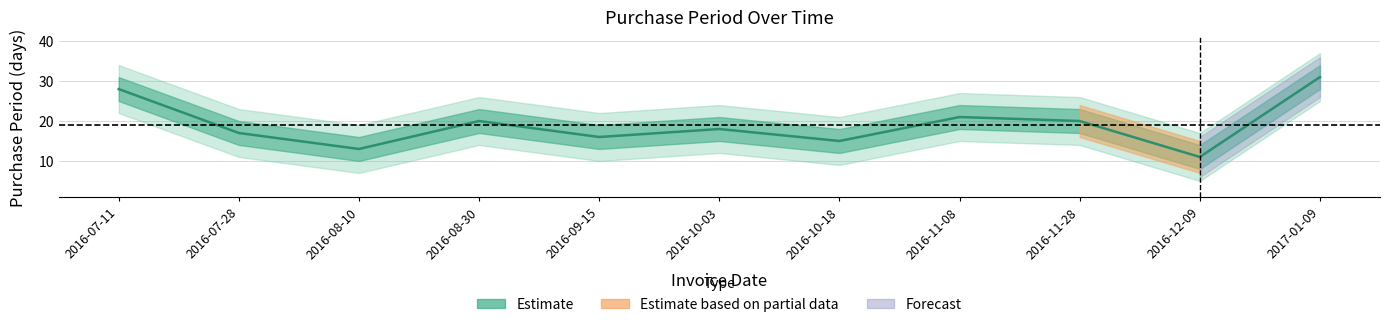

Is it true that the value at 2016-11-08 is 21?

True